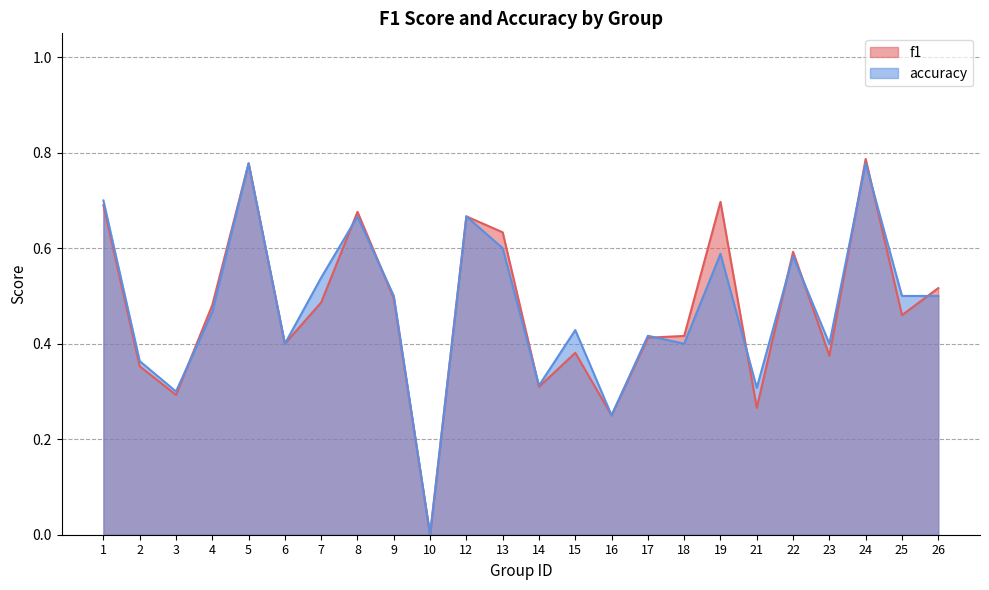

At how many categories does at least one series exceed 0?

23